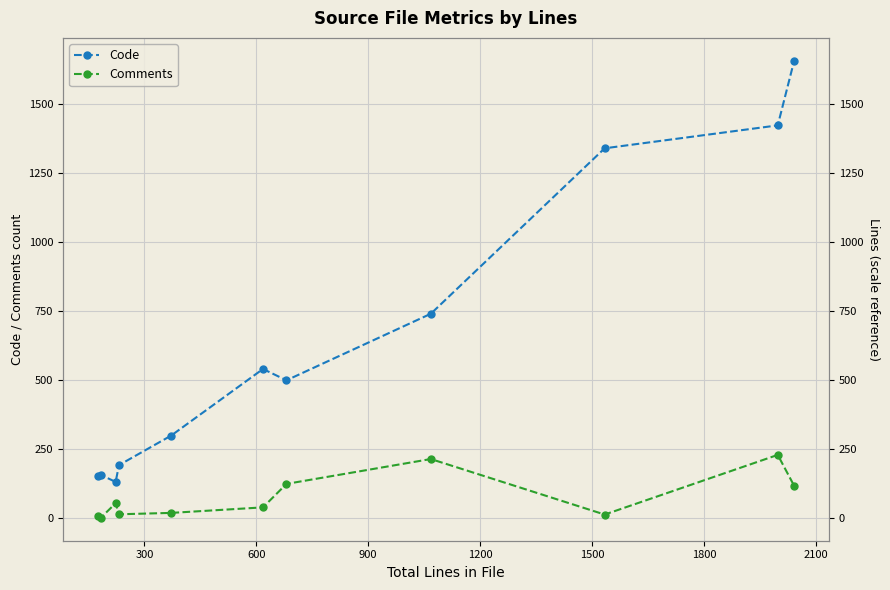

What is the greatest value displayed?

1657